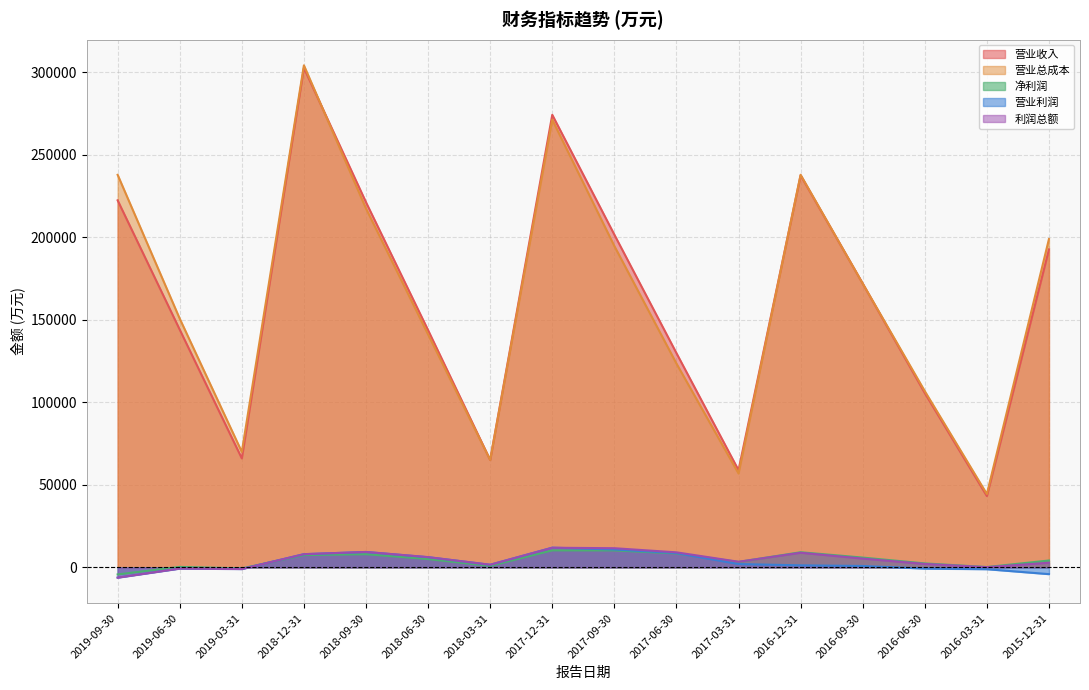

Reading left to right, extract all data points from this chart.

营业收入: 222377	144031	66020	302586	221217	143709	65060	274179	201578	129818	58889	237505	171993	105633	43190	192641
营业总成本: 237831	150683	69952	304166	217423	141125	65075	271213	194697	123503	56885	237859	171969	106773	44426	198932
净利润: -4290	261	-632	7426	7966	5017	881	10281	10254	8439	3284	9164	5925	2389	201	4157
营业利润: -6178	-699	-1002	7981	9314	6165	1573	11922	10814	8674	2000	1227	835	-739	-1114	-4105
利润总额: -6233	-718	-998	7992	9337	6200	1592	11891	11595	9097	3397	8861	5320	2069	123	2804